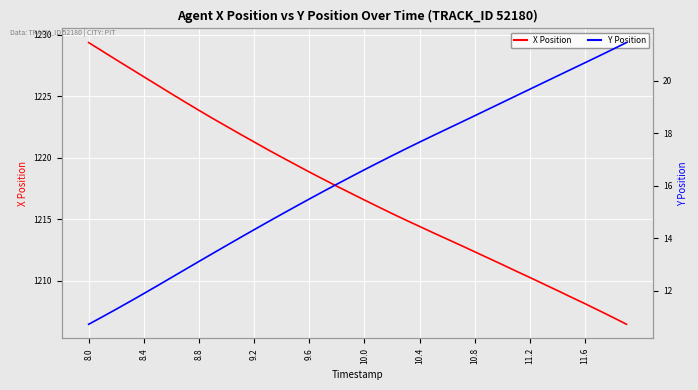

What is the average value of the X series?

1217.3